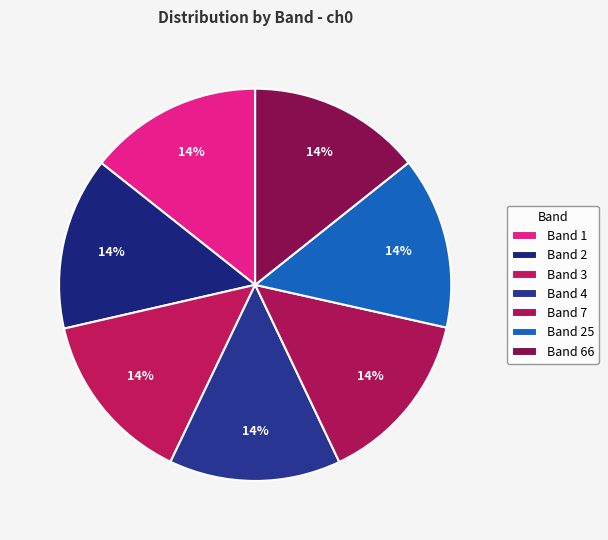

Combined, do Band 7 and Band 4 account for over 50%?

No